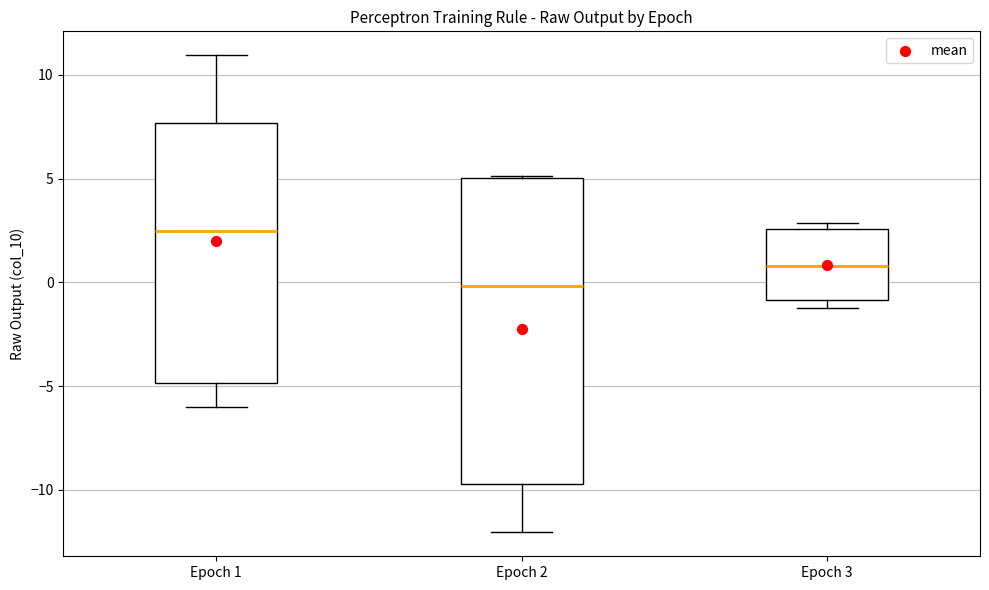

Comparing the boxes themselves (not the whiskers), which one is the tallest?

Epoch 2